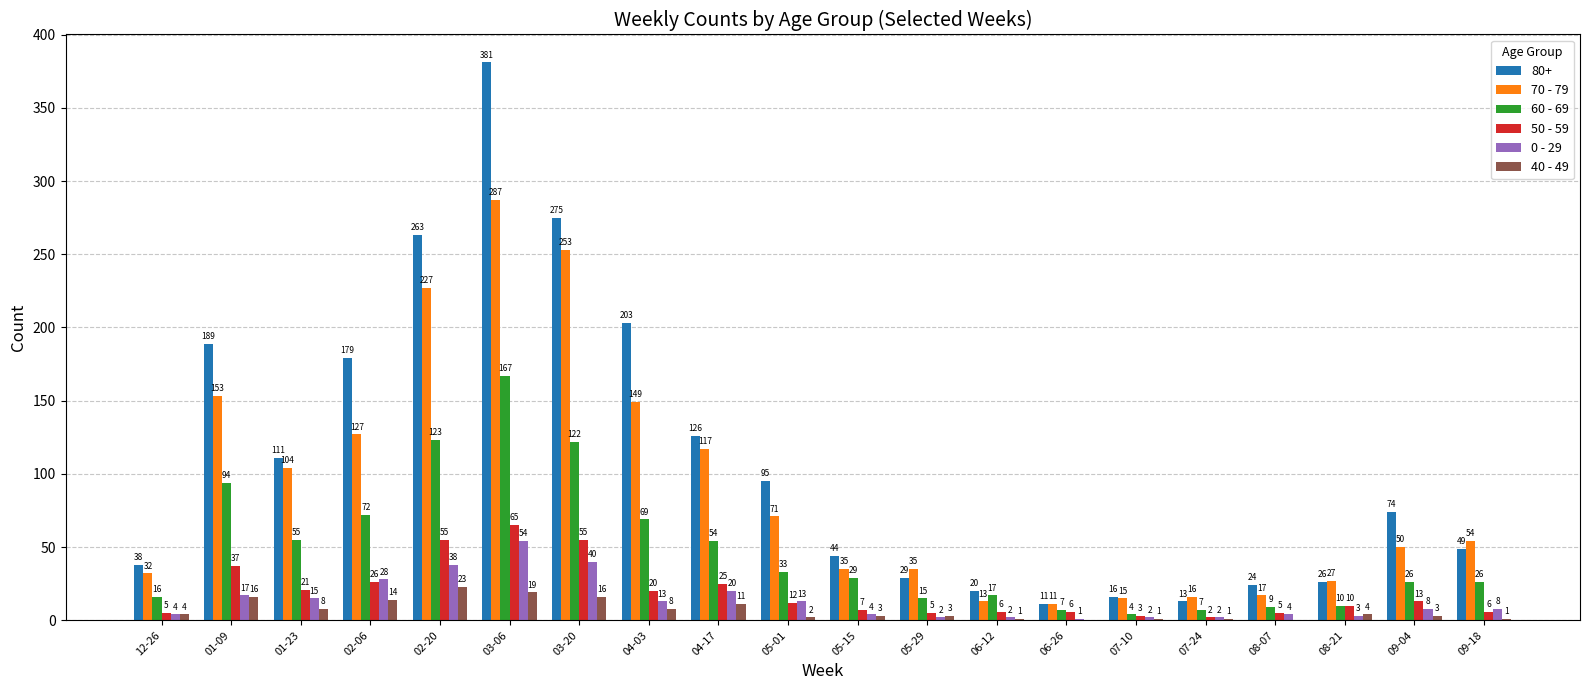

Which series changed the most between 07-10 and 09-18?

70 - 79